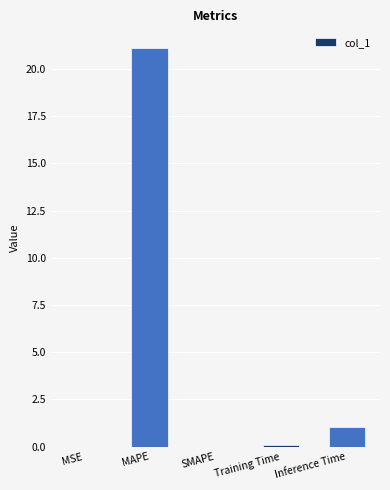

Is it true that the value at SMAPE is -11.4?

False